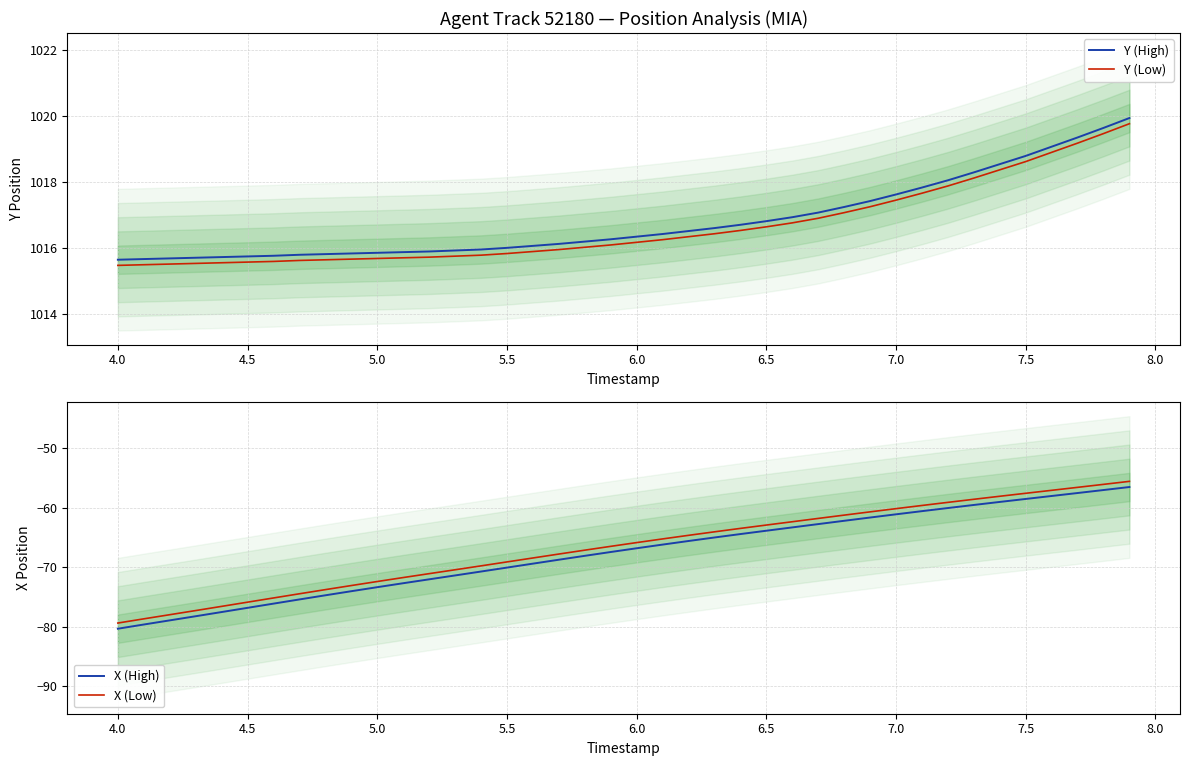

What is the maximum value for Y (Low)?

1019.8